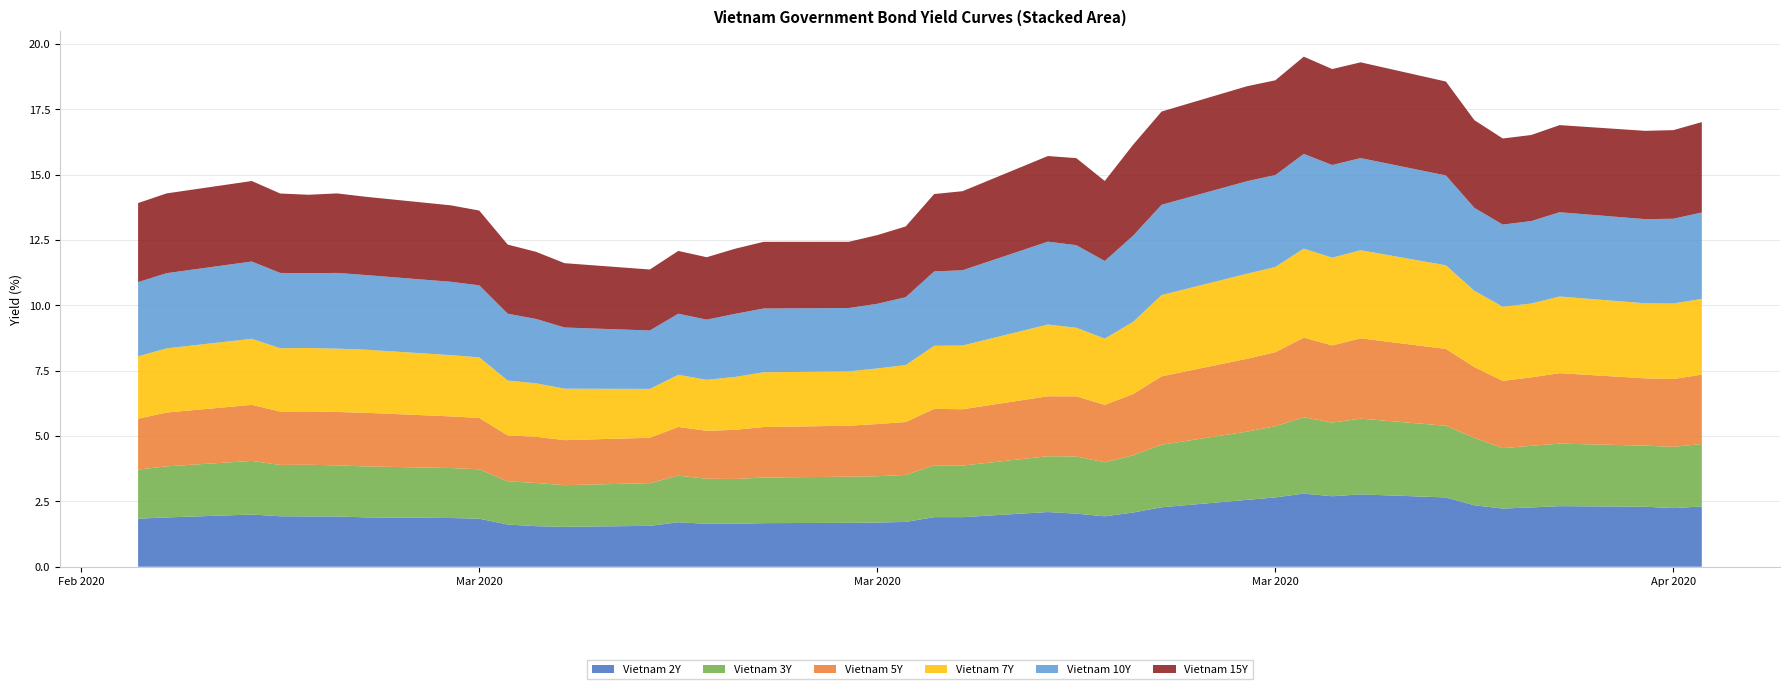

Reading left to right, extract all data points from this chart.

Vietnam 2Y: 1.8	1.9	2.0	1.9	1.9	1.9	1.9	1.9	1.8	1.6	1.6	1.5	1.6	1.7	1.6	1.6	1.7	1.7	1.7	1.7	1.9	1.9	2.1	2.0	1.9	2.1	2.3	2.6	2.7	2.8	2.7	2.8	2.7	2.4	2.2	2.3	2.3	2.3	2.2	2.3
Vietnam 3Y: 1.9	2.0	2.1	2.0	2.0	2.0	1.9	1.9	1.9	1.7	1.7	1.6	1.6	1.8	1.7	1.7	1.7	1.8	1.8	1.8	2.0	2.0	2.1	2.2	2.1	2.2	2.4	2.6	2.7	2.9	2.8	2.9	2.7	2.6	2.3	2.4	2.4	2.3	2.3	2.4
Vietnam 5Y: 1.9	2.1	2.1	2.0	2.0	2.0	2.1	2.0	2.0	1.8	1.8	1.7	1.7	1.9	1.8	1.9	1.9	1.9	2.0	2.0	2.2	2.2	2.3	2.3	2.2	2.3	2.6	2.8	2.8	3.0	3.0	3.1	2.9	2.7	2.6	2.6	2.7	2.6	2.6	2.7
Vietnam 7Y: 2.4	2.5	2.5	2.4	2.4	2.4	2.4	2.3	2.3	2.1	2.0	2.0	1.9	2.0	1.9	2.0	2.1	2.1	2.1	2.2	2.4	2.4	2.7	2.6	2.5	2.8	3.1	3.3	3.3	3.4	3.4	3.4	3.2	2.9	2.8	2.8	2.9	2.9	2.9	2.9
Vietnam 10Y: 2.8	2.9	3.0	2.9	2.9	2.9	2.9	2.8	2.8	2.6	2.5	2.3	2.2	2.3	2.3	2.4	2.4	2.4	2.5	2.6	2.8	2.9	3.2	3.2	3.0	3.3	3.5	3.5	3.5	3.6	3.5	3.5	3.4	3.2	3.1	3.2	3.2	3.2	3.2	3.3
Vietnam 15Y: 3.0	3.1	3.1	3.0	3.0	3.0	3.0	2.9	2.9	2.6	2.6	2.5	2.3	2.4	2.4	2.5	2.5	2.5	2.6	2.7	3.0	3.0	3.3	3.3	3.1	3.5	3.6	3.6	3.6	3.7	3.7	3.7	3.6	3.4	3.3	3.3	3.3	3.4	3.4	3.5